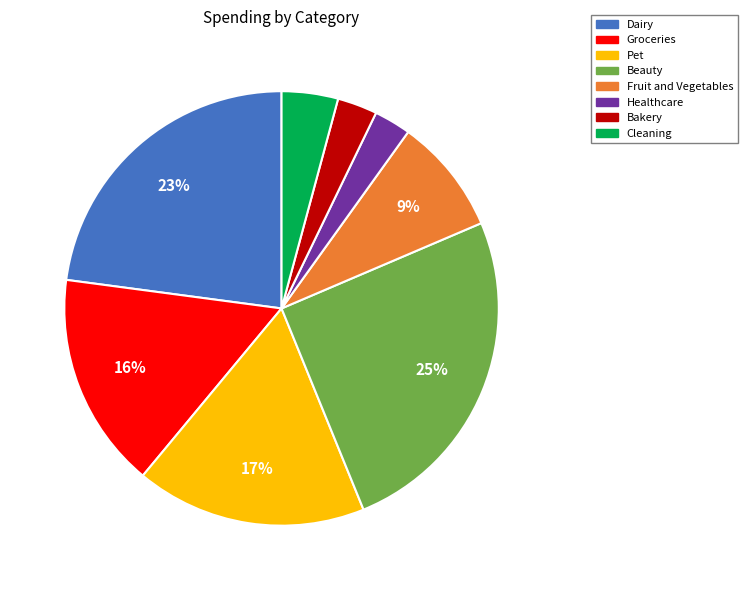

Does any single category account for the majority?

No